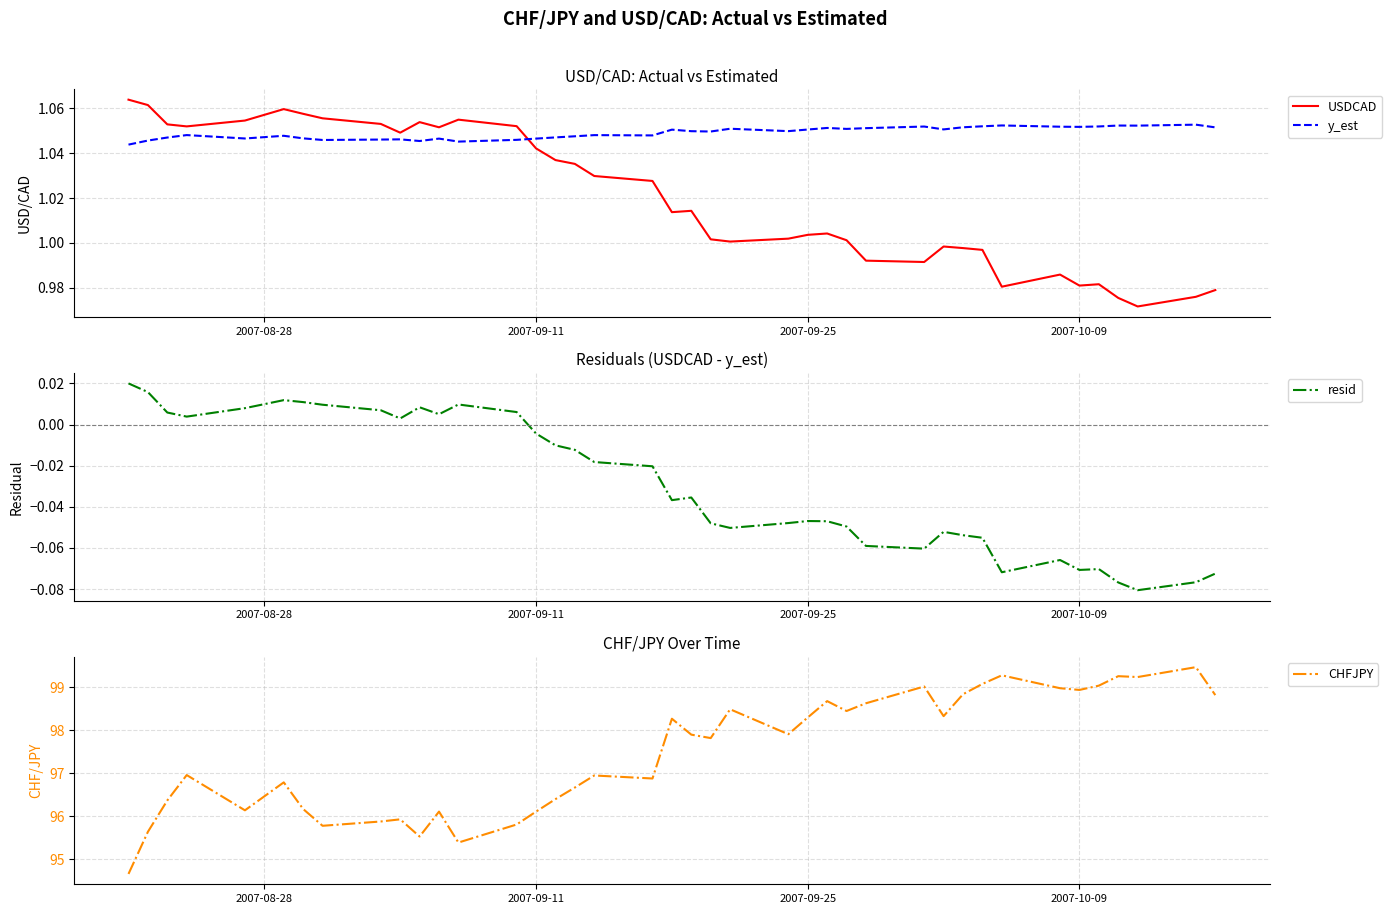

True or false: y_est and USDCAD intersect in this chart.

True